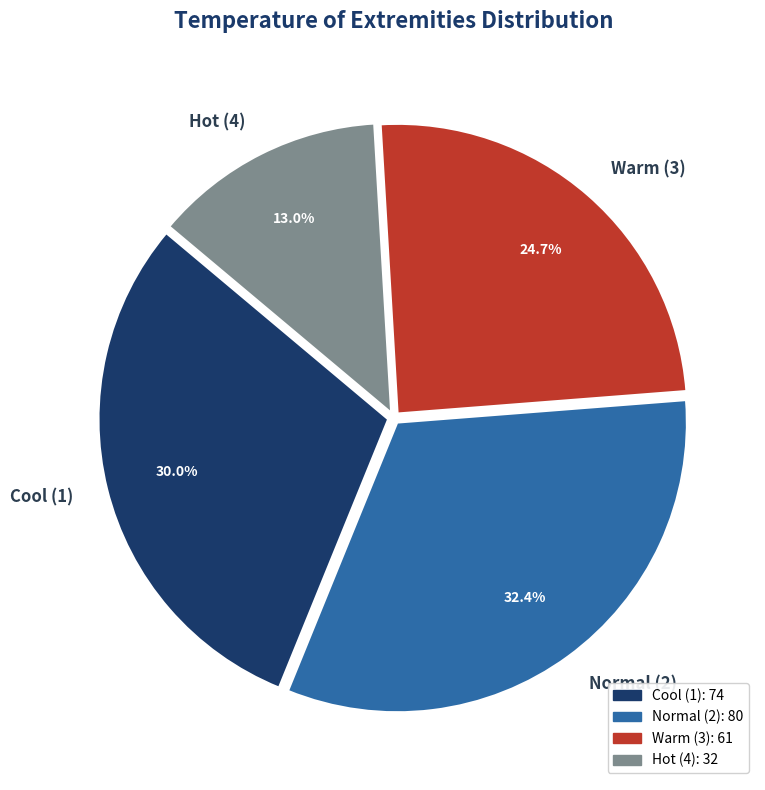

What is the largest slice in the pie chart?

Normal (2)